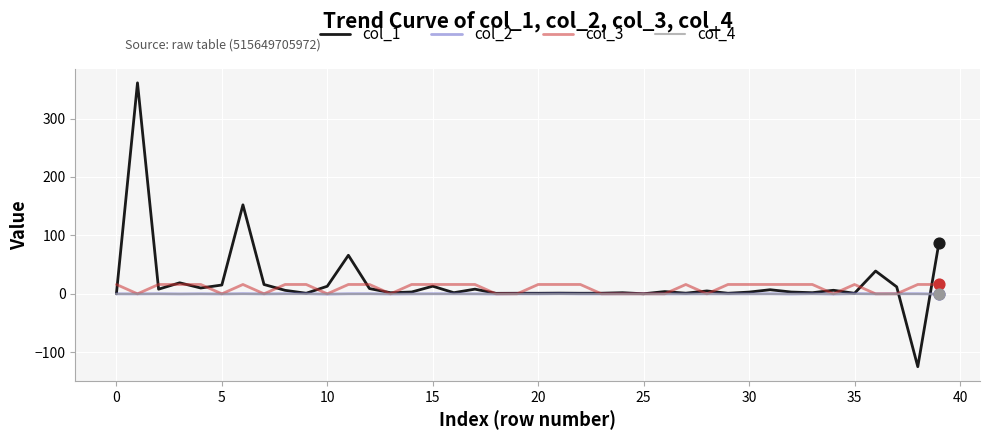

Which series has the widest spread of values?

col_1